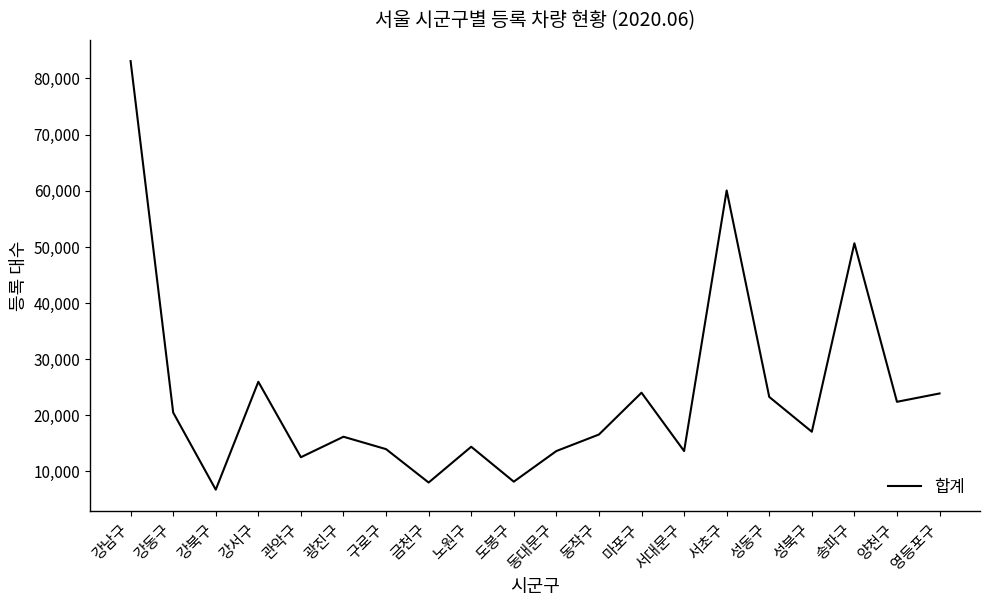

True or false: there are more than 0 points higher than both neighbors.

True